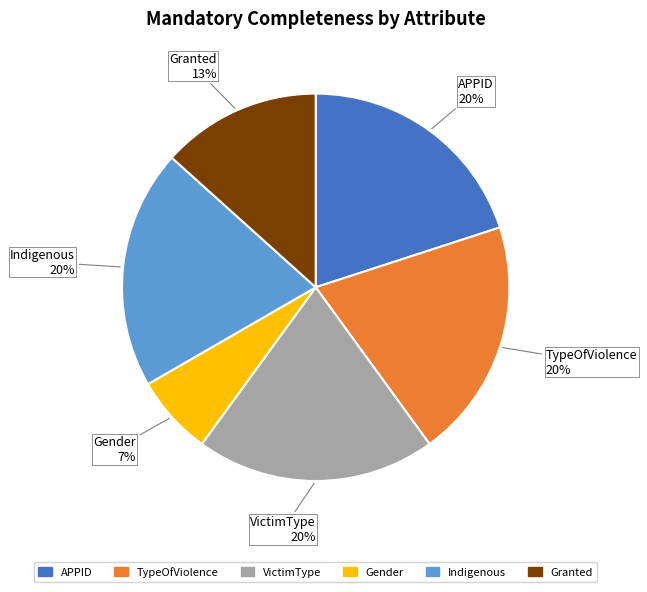

Between VictimType and Gender, which is larger?

VictimType